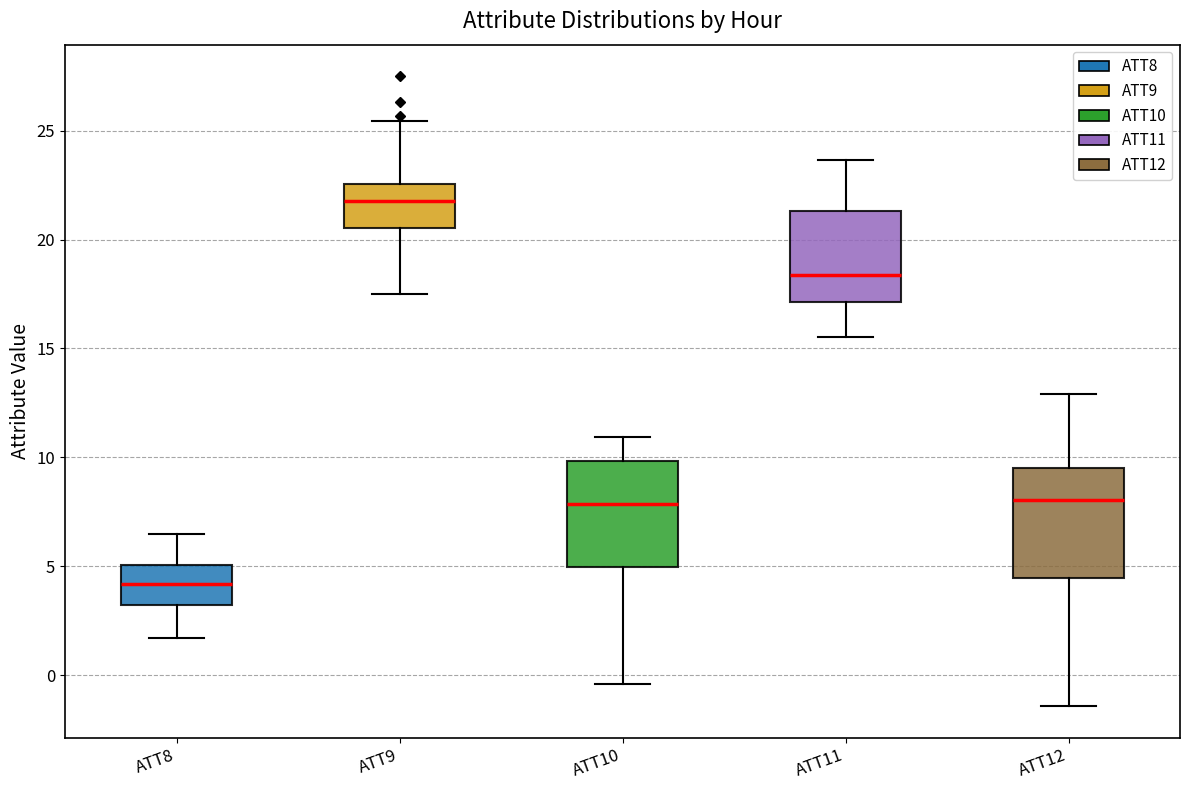

Where is the lower edge of the box for ATT10 on the y-axis? The values are not printed on the chart, so give them approximately, as read against the axis.

5.0